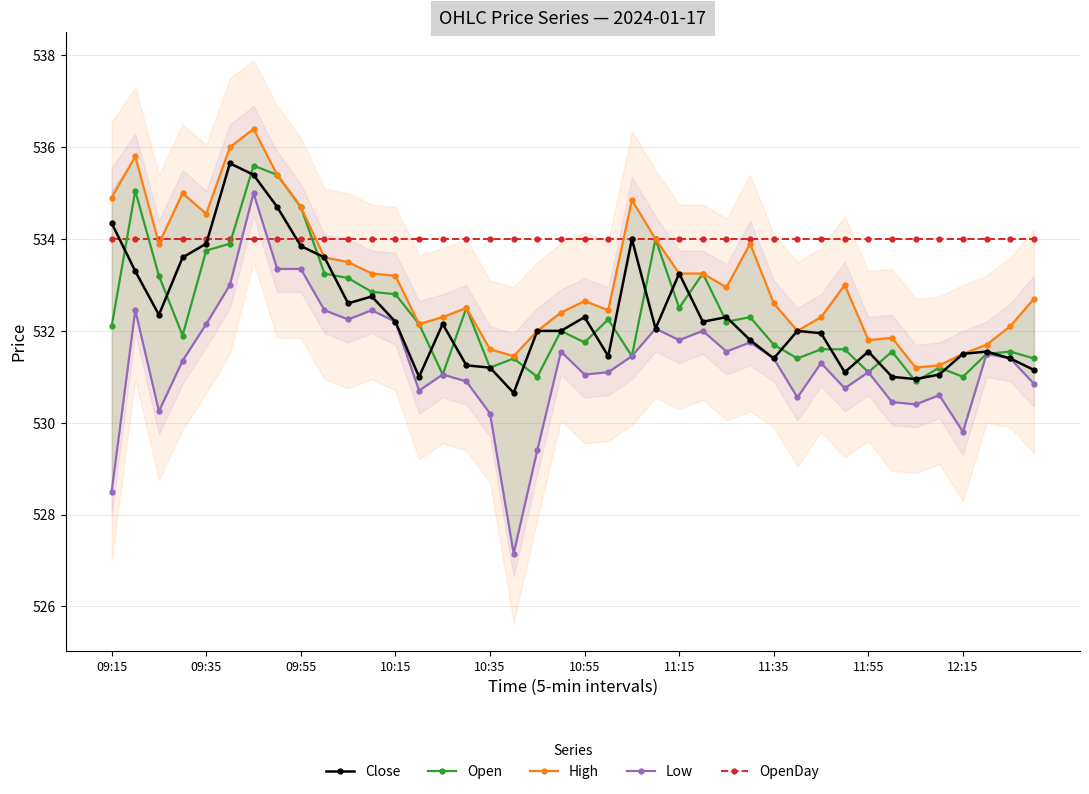

True or false: Open and Close cross at least once.

True